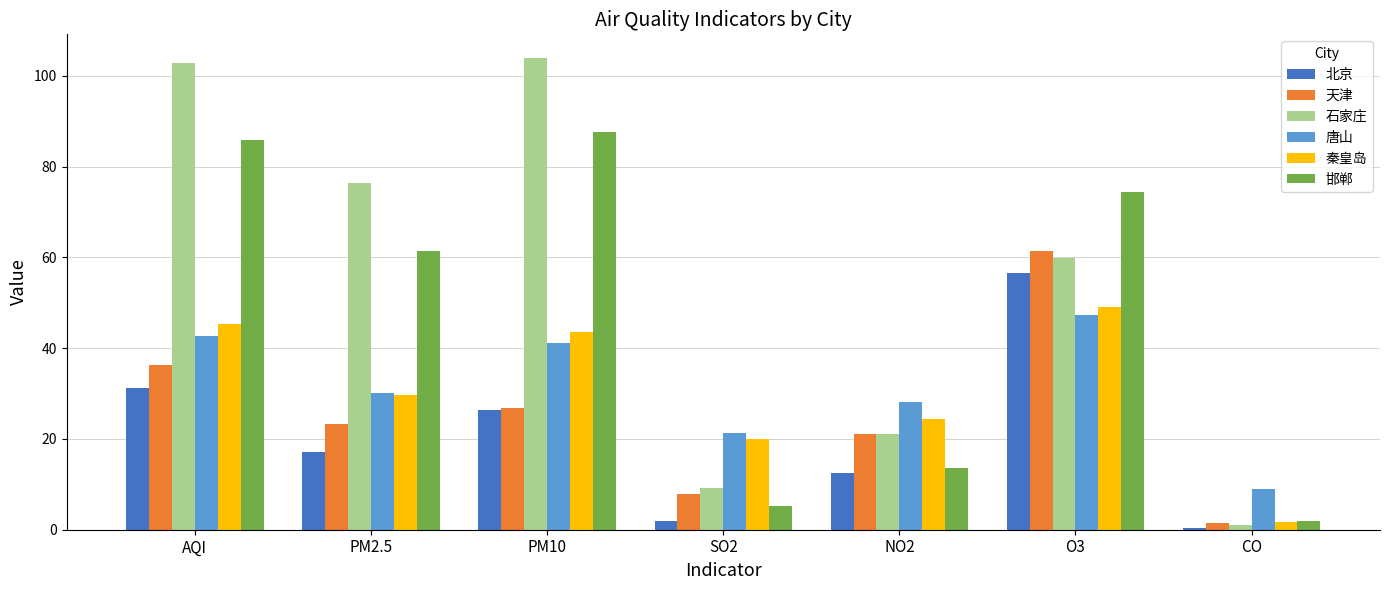

What is the value of the 北京 bar at the 6th from the left?

56.5